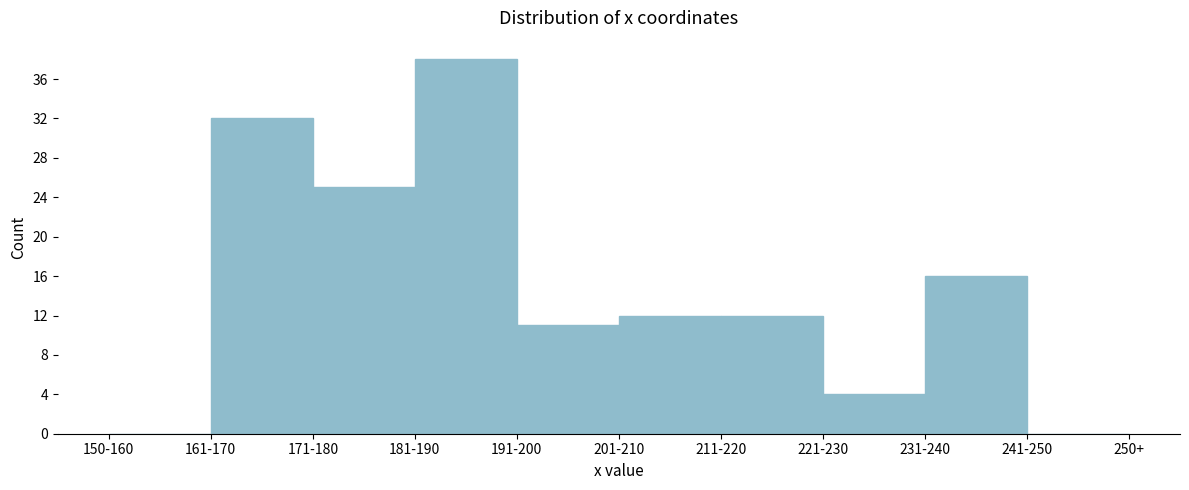

Reading left to right, list all the values displayed in this chart.

150-160=0	161-170=32	171-180=25	181-190=38	191-200=11	201-210=12	211-220=12	221-230=4	231-240=16	241-250=0